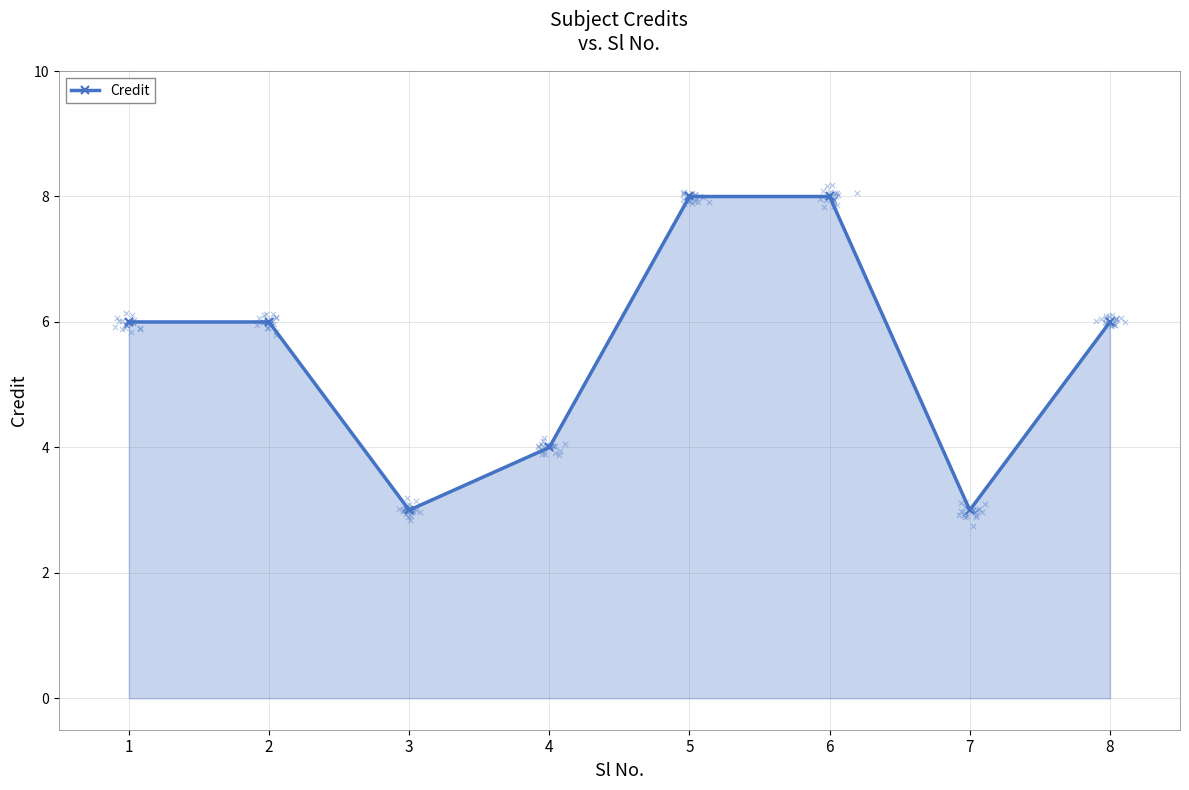

Approximately how many times larger is the value at 2 compared to 8?

1.0